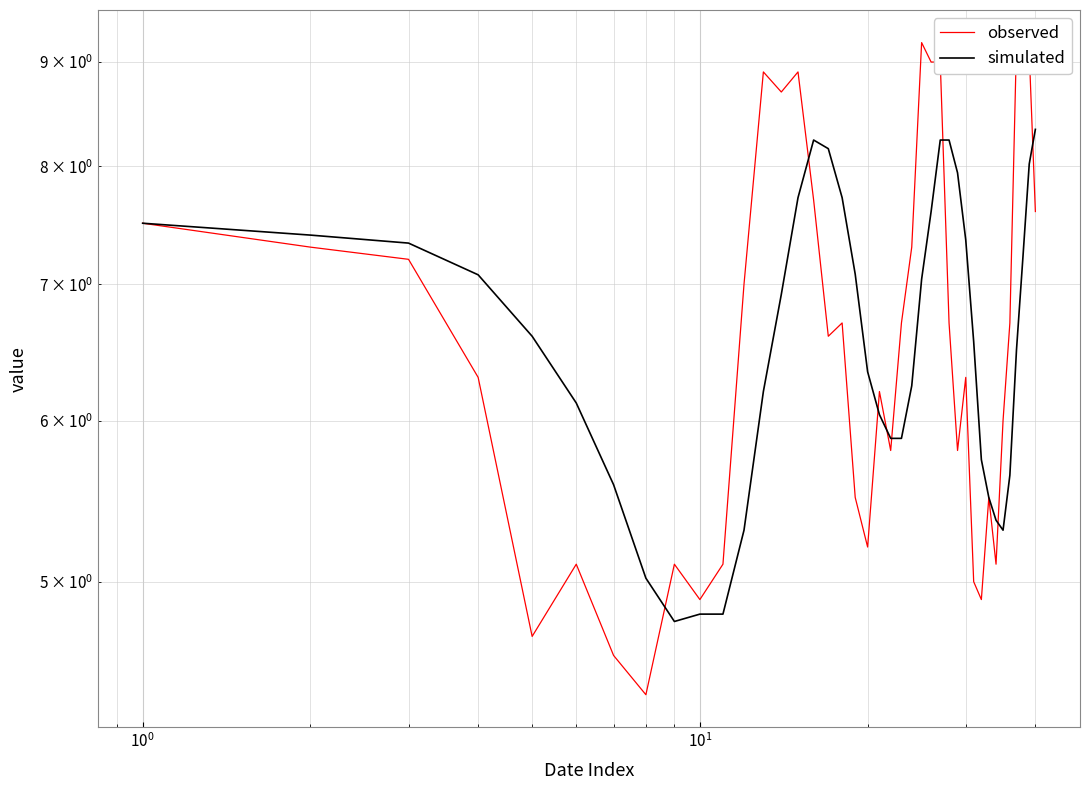

How many interior local peaks does the simulated series have?

1